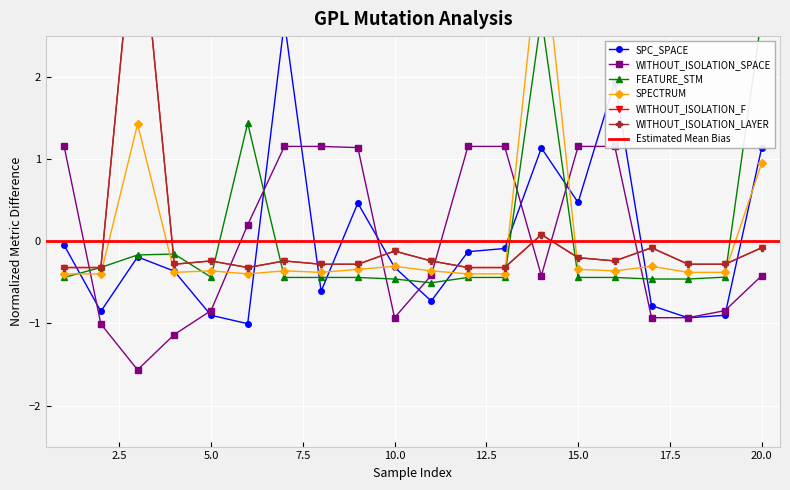

True or false: SPECTRUM has a value of -0.4 at 8.

True